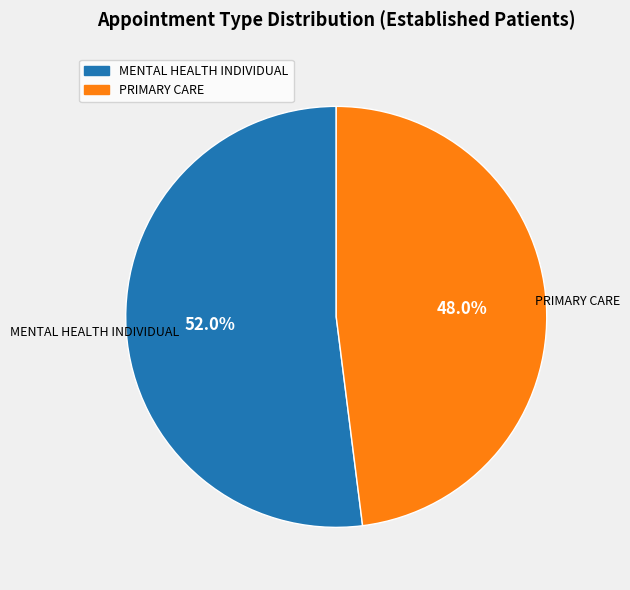

True or false: PRIMARY CARE accounts for 42% of the total.

False